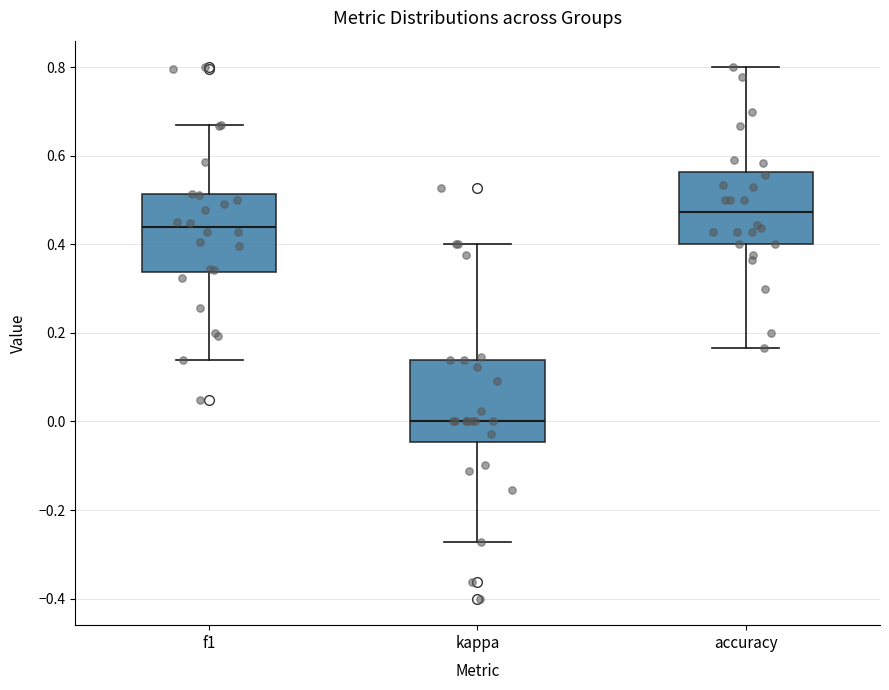

Reading left to right, read every box against the y-axis: the position of its median line, the range the box covers, and the ends of its whiskers. The values are not printed on the chart, so give them approximately, as read against the axis.

f1: median 0.44, box 0.34 to 0.52, whiskers 0.14 to 0.68
kappa: median 0.00, box -0.04 to 0.14, whiskers -0.28 to 0.40
accuracy: median 0.48, box 0.40 to 0.56, whiskers 0.16 to 0.80